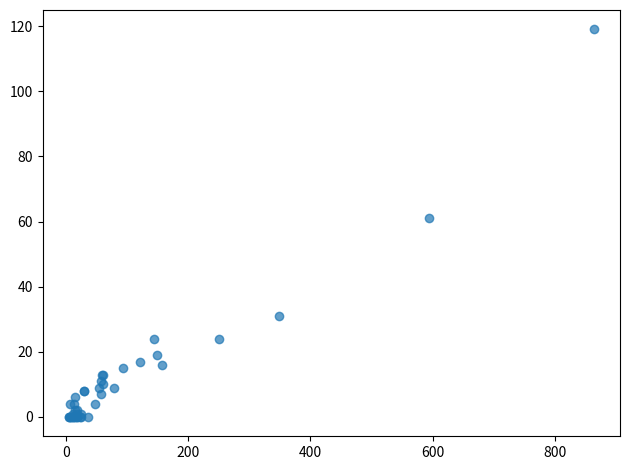

What Y value in the scatter plot is closest to 59?

61